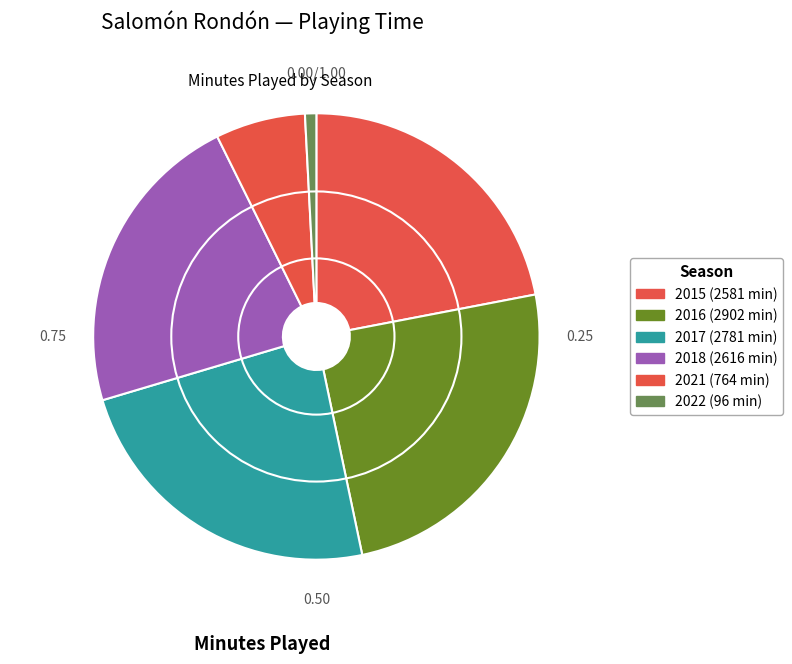

Is the sum of 2018 and 2017 greater than half?

No